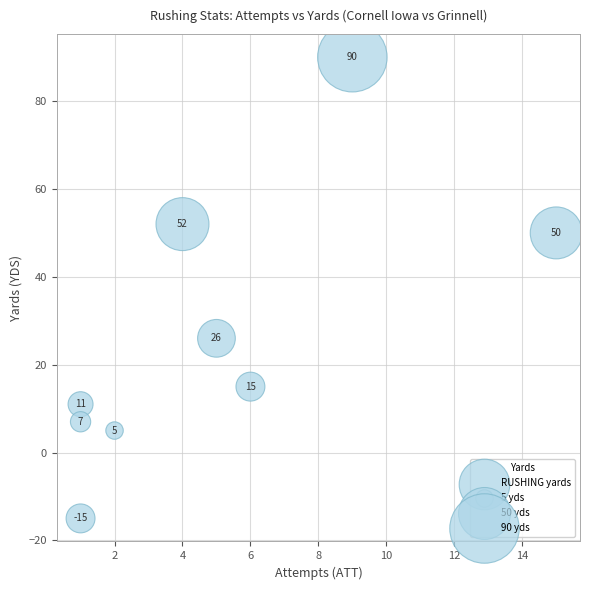

What Y value in the scatter plot is closest to 37?

26